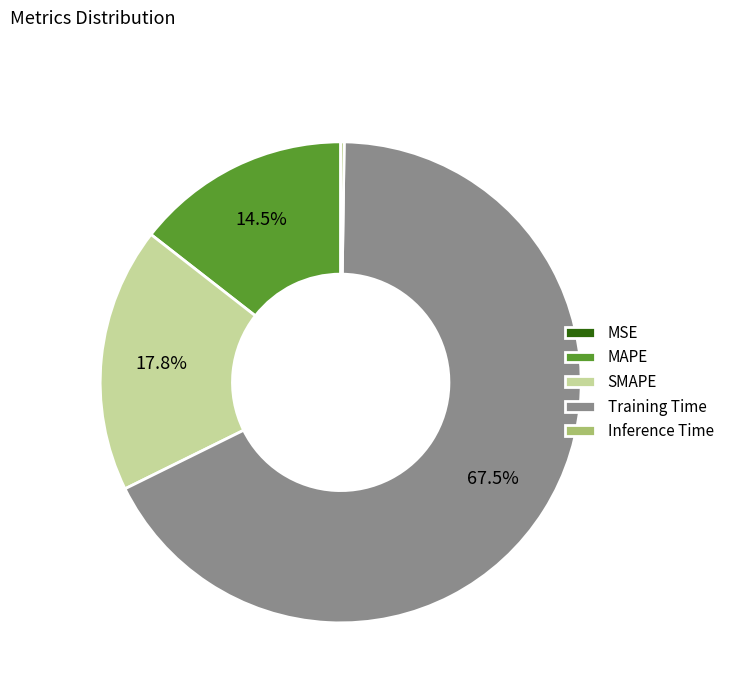

What portion of the pie excludes MAPE?

85.5%